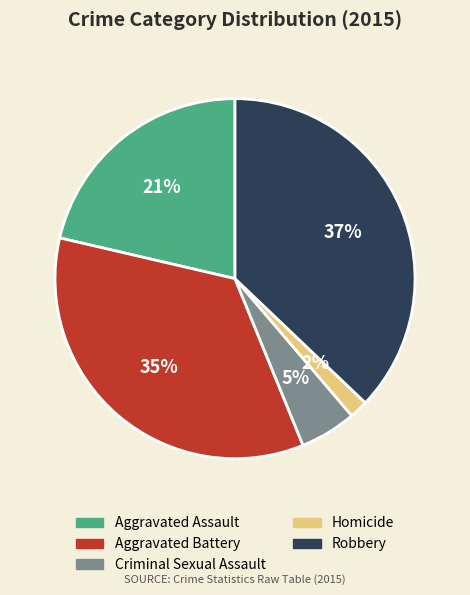

Rank the categories by value from lowest to highest.

Homicide, Criminal Sexual Assault, Aggravated Assault, Aggravated Battery, Robbery